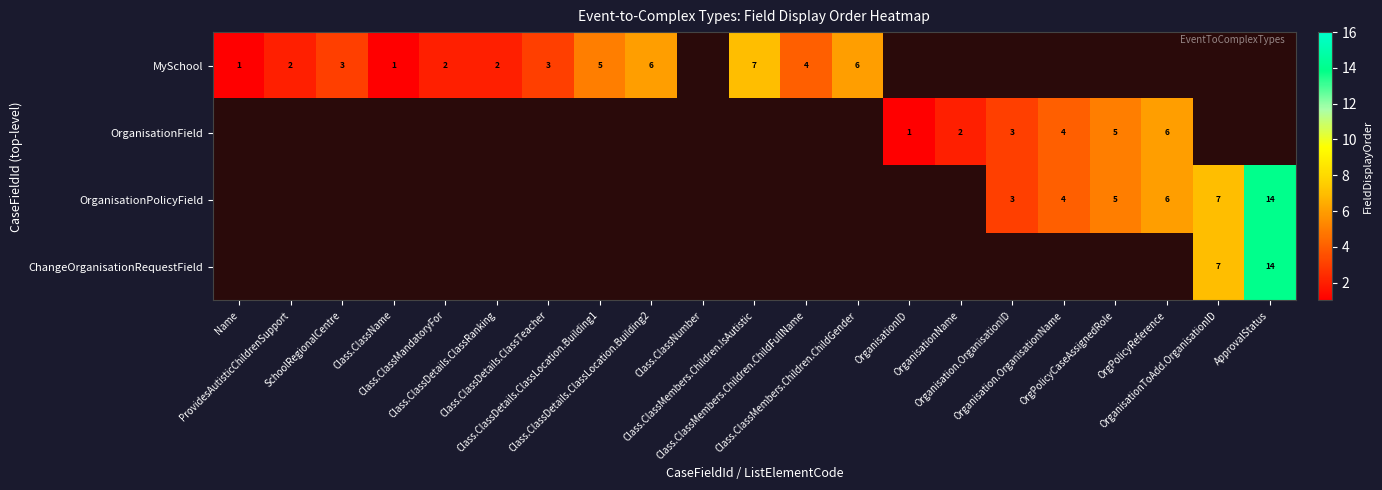

Where is OrganisationPolicyField nearest to the value 7?

OrganisationToAdd.OrganisationID